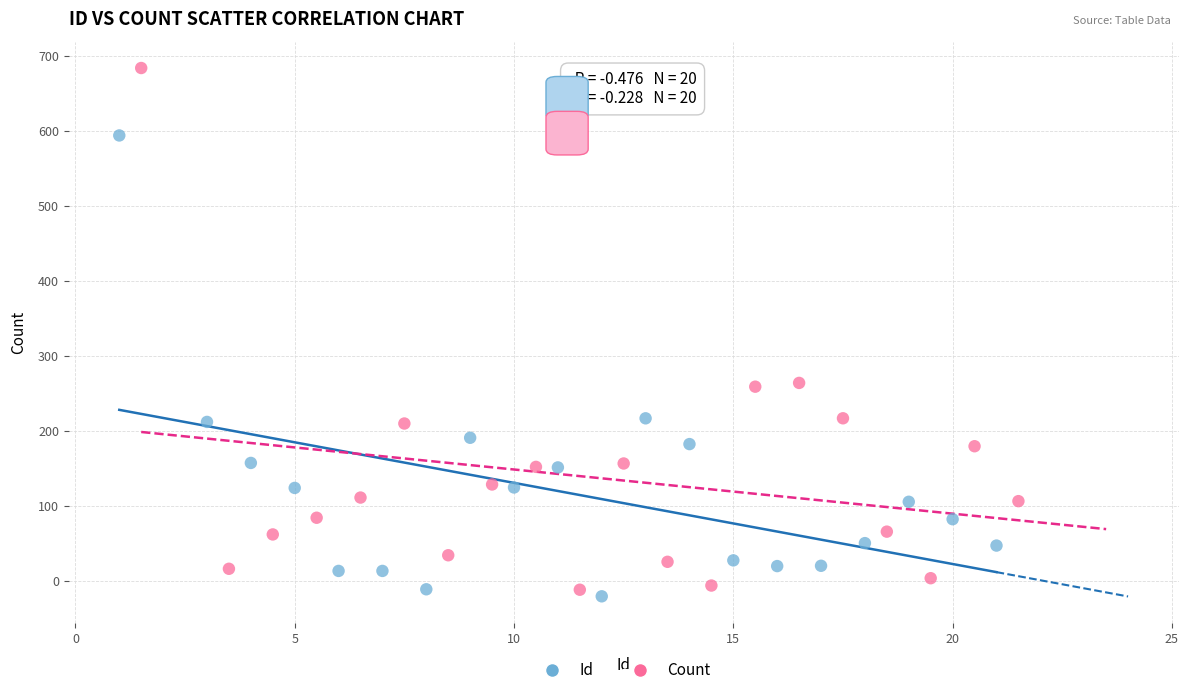

Which series reaches the maximum Y coordinate?

Count